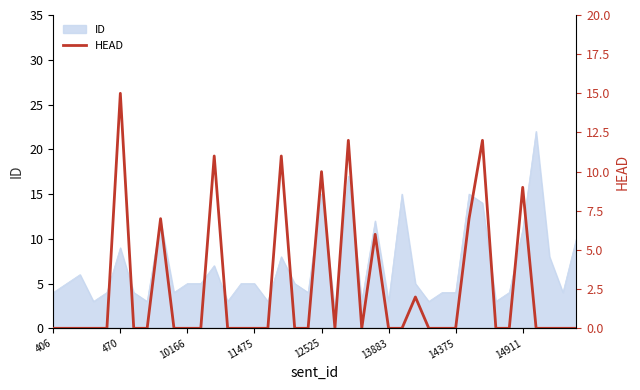

The chart shows a value of -6 at 19. True or false?

False